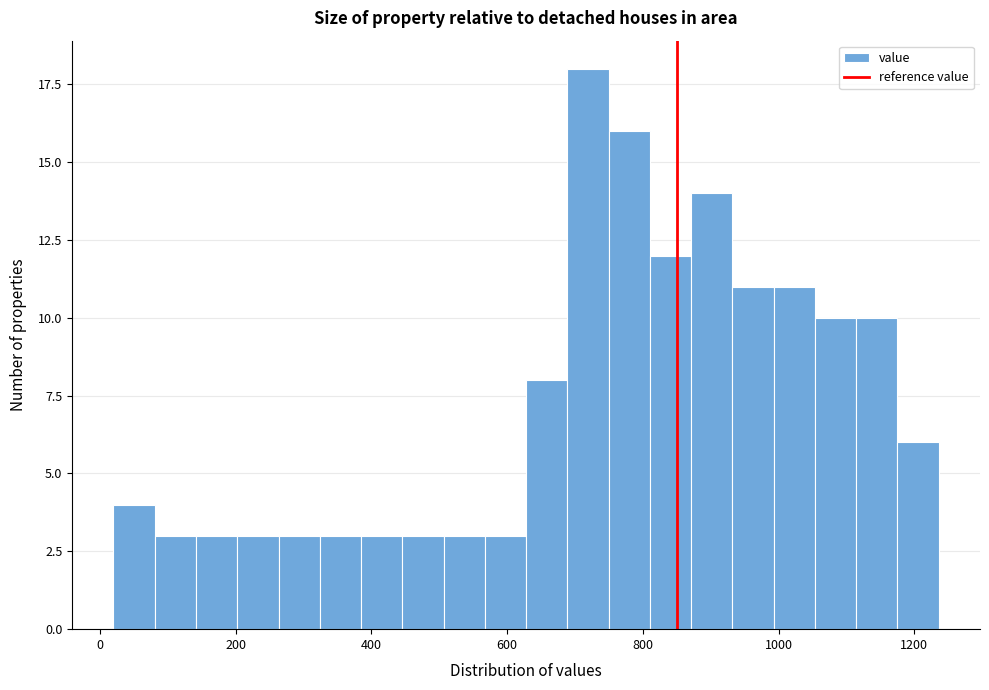

Read against the x-axis, roughly where is the centre of the tallest bar?

720